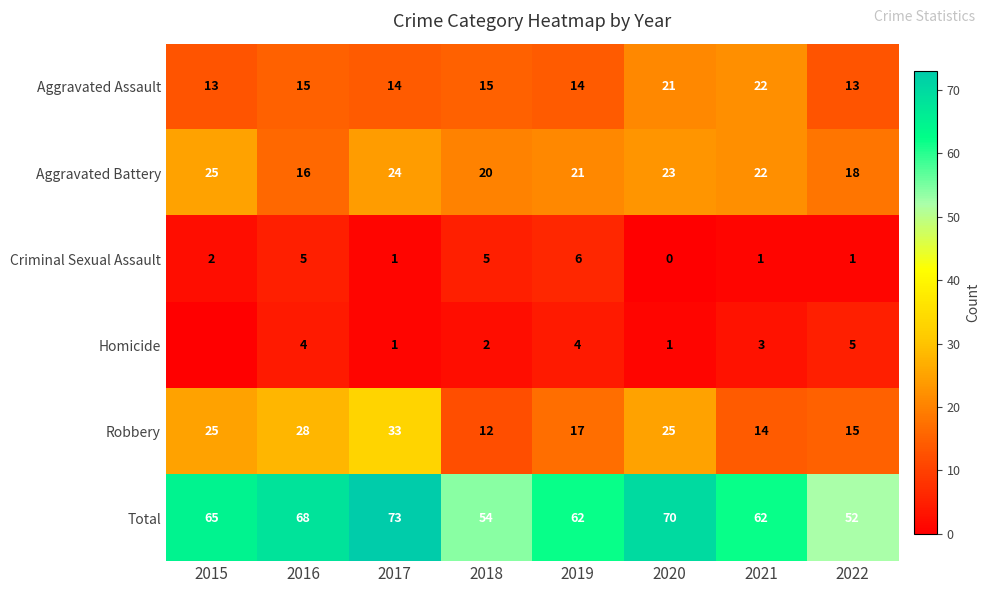

List the labels in order of Aggravated Battery value, smallest first.

2016, 2022, 2018, 2019, 2021, 2020, 2017, 2015